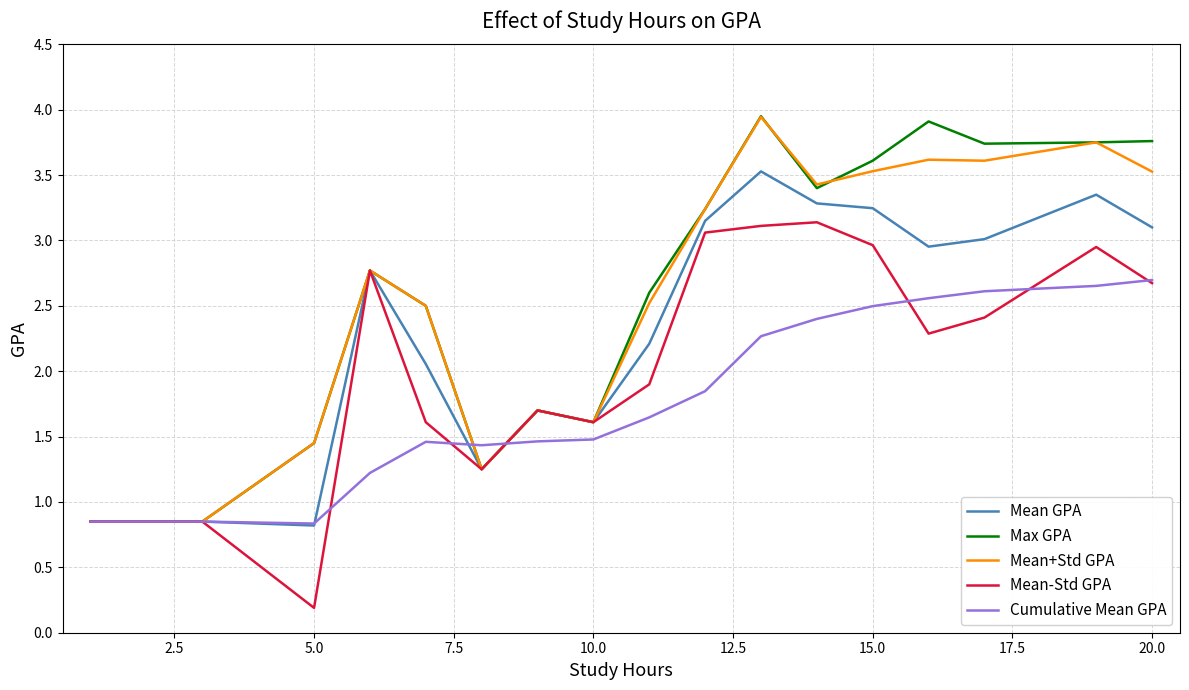

Which series has the largest range (max minus min)?

Max GPA